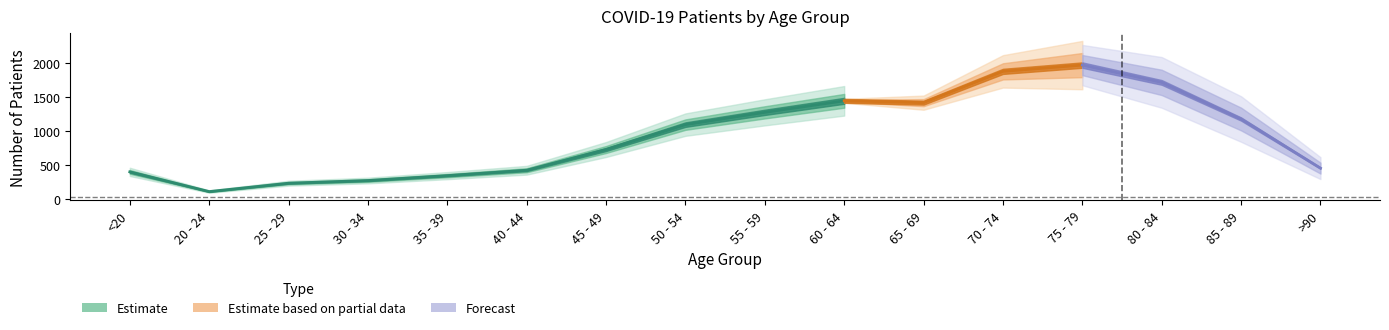

What is the total value across all series at 65 - 69?

1419